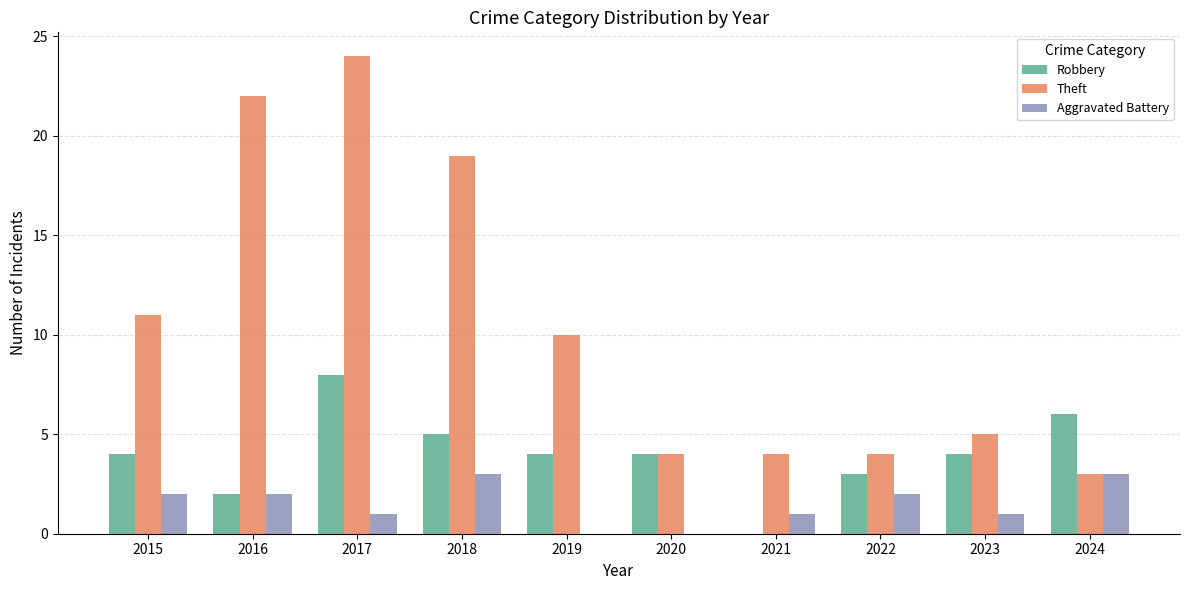

What is the sum of all Aggravated Battery values?

15